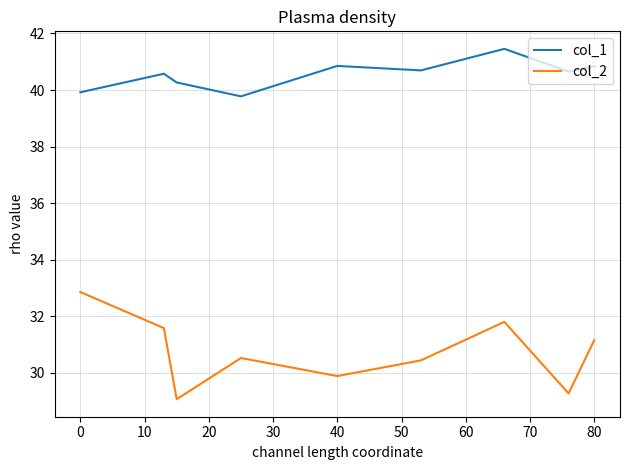

At how many categories does at least one series exceed 37?

9